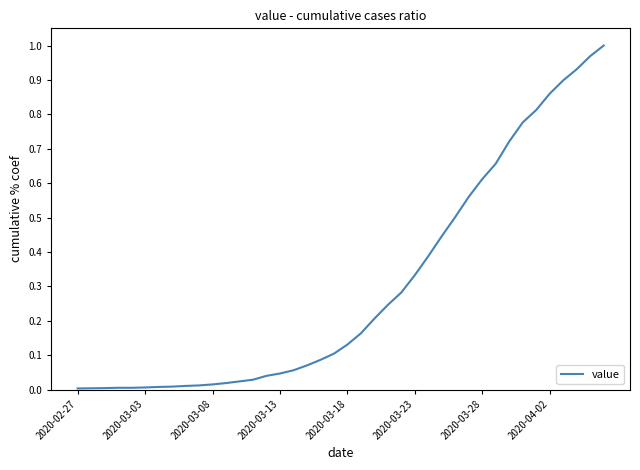

Does the chart have visible grid lines?

No